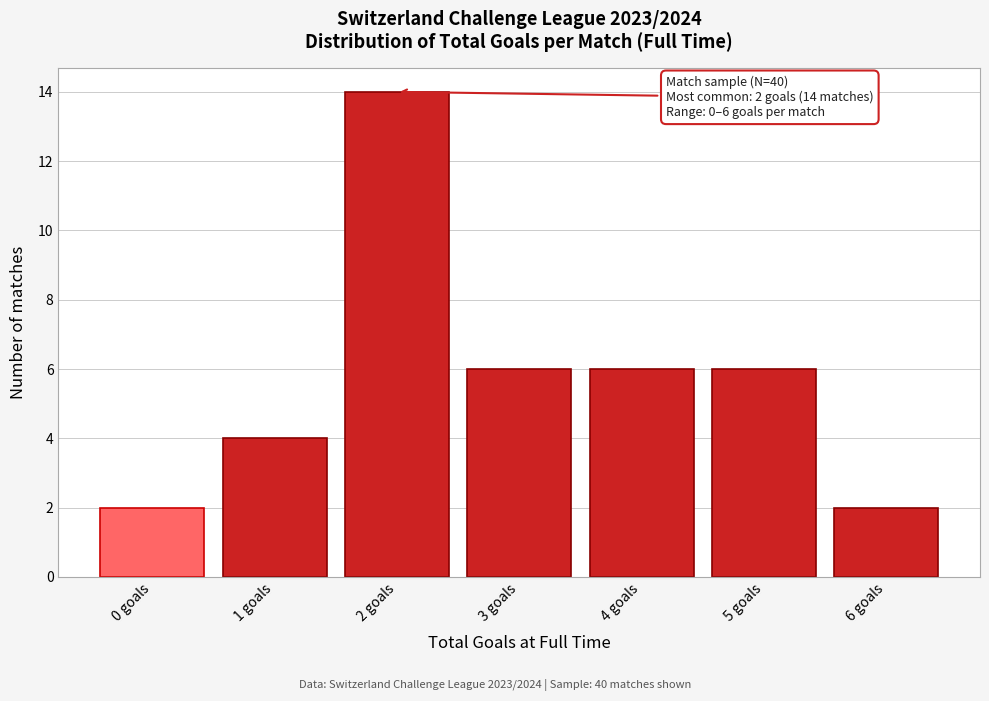

Reading right to left, extract all data points from this chart.

6 goals=2	5 goals=6	4 goals=6	3 goals=6	2 goals=14	1 goals=4	0 goals=2